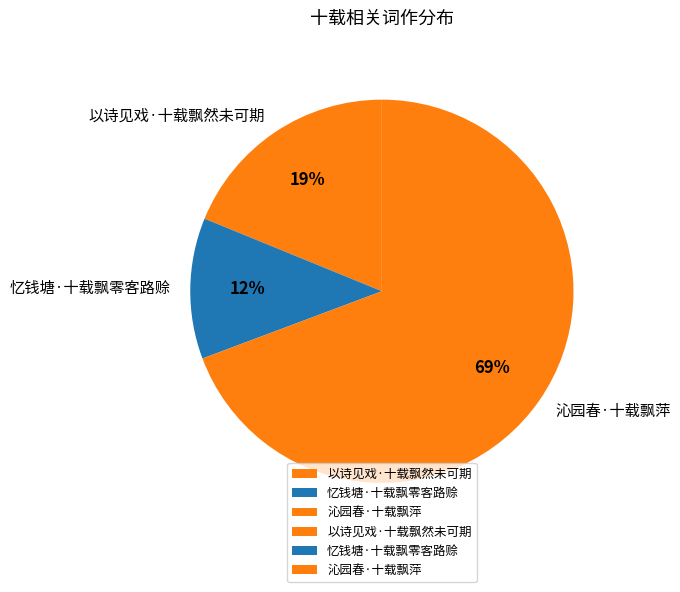

Which slice is the largest?

沁园春·十载飘萍